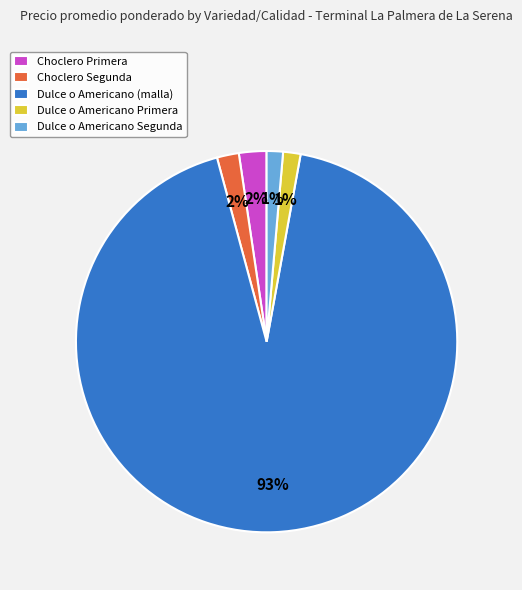

What is the majority slice?

Dulce o Americano (malla)